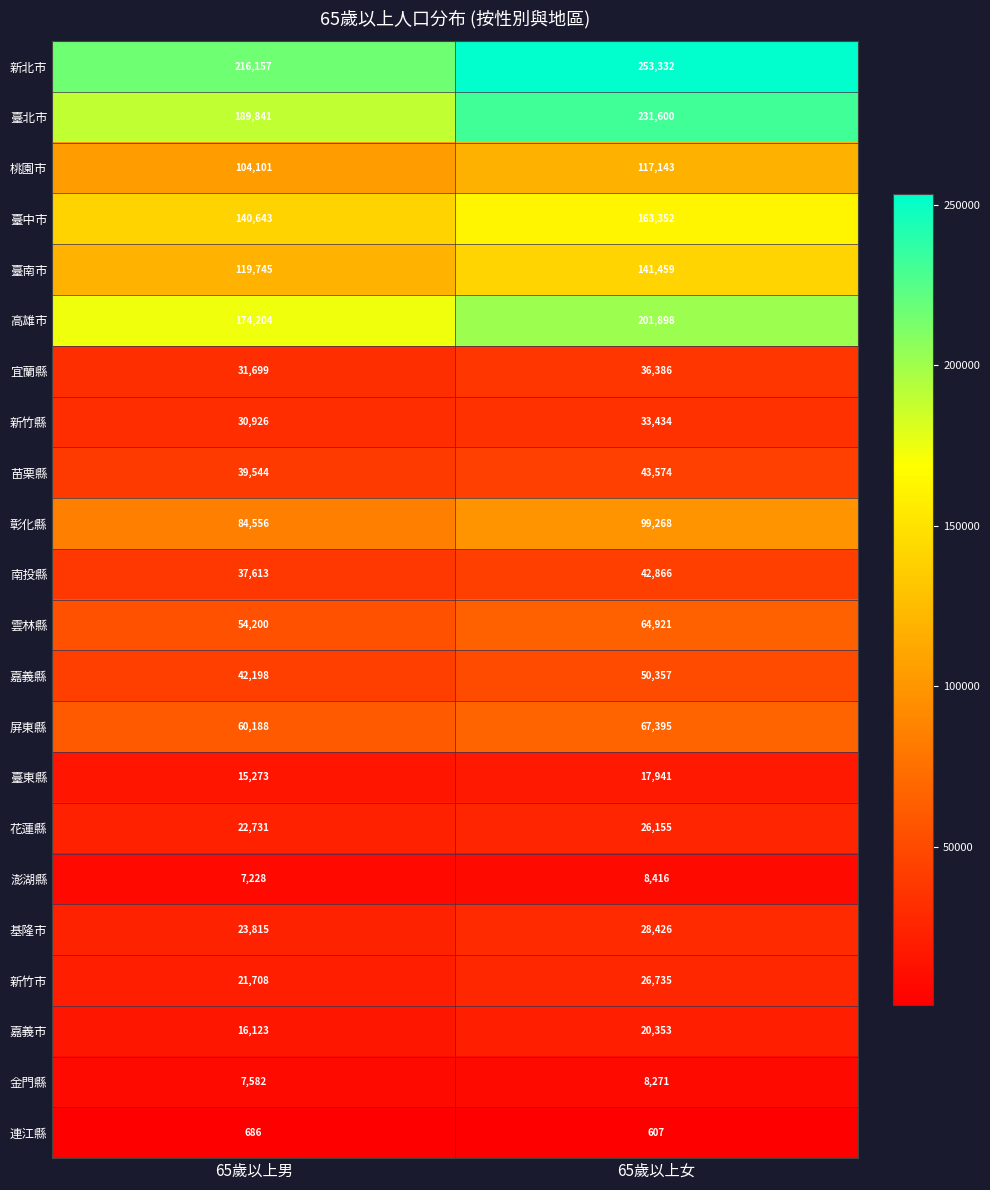

Where is 南投縣 nearest to the value 40239?

65歲以上男